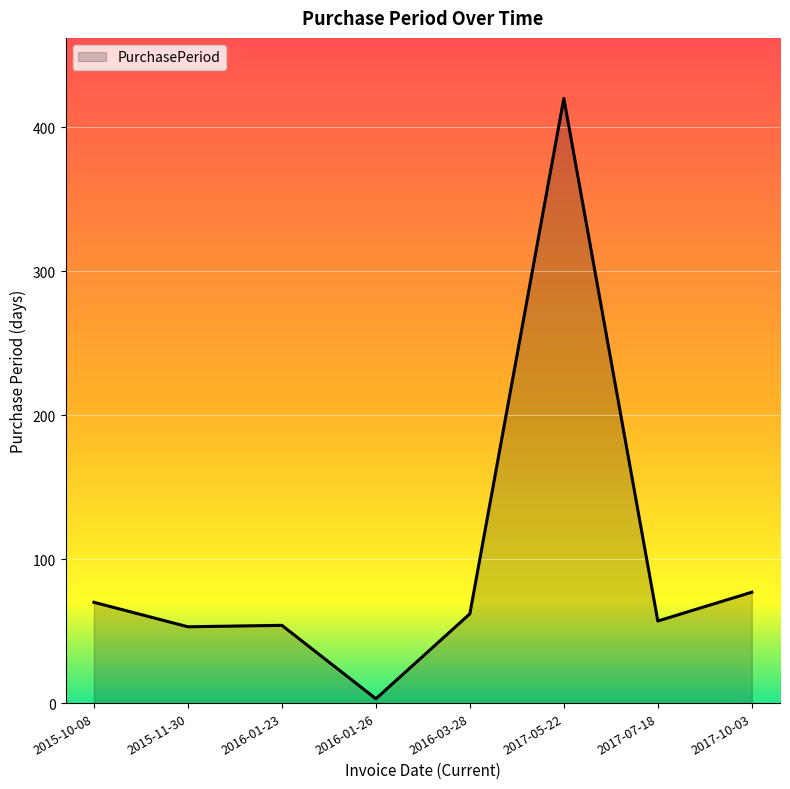

Is it true that the value at 2017-10-03 is 31?

False